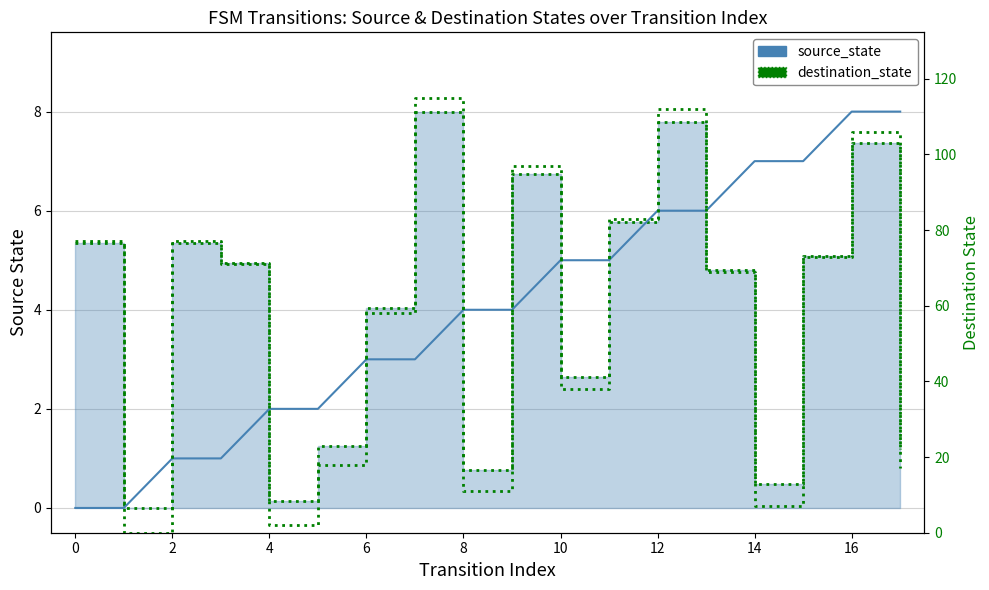

True or false: source_state and destination_state (raw) intersect in this chart.

False